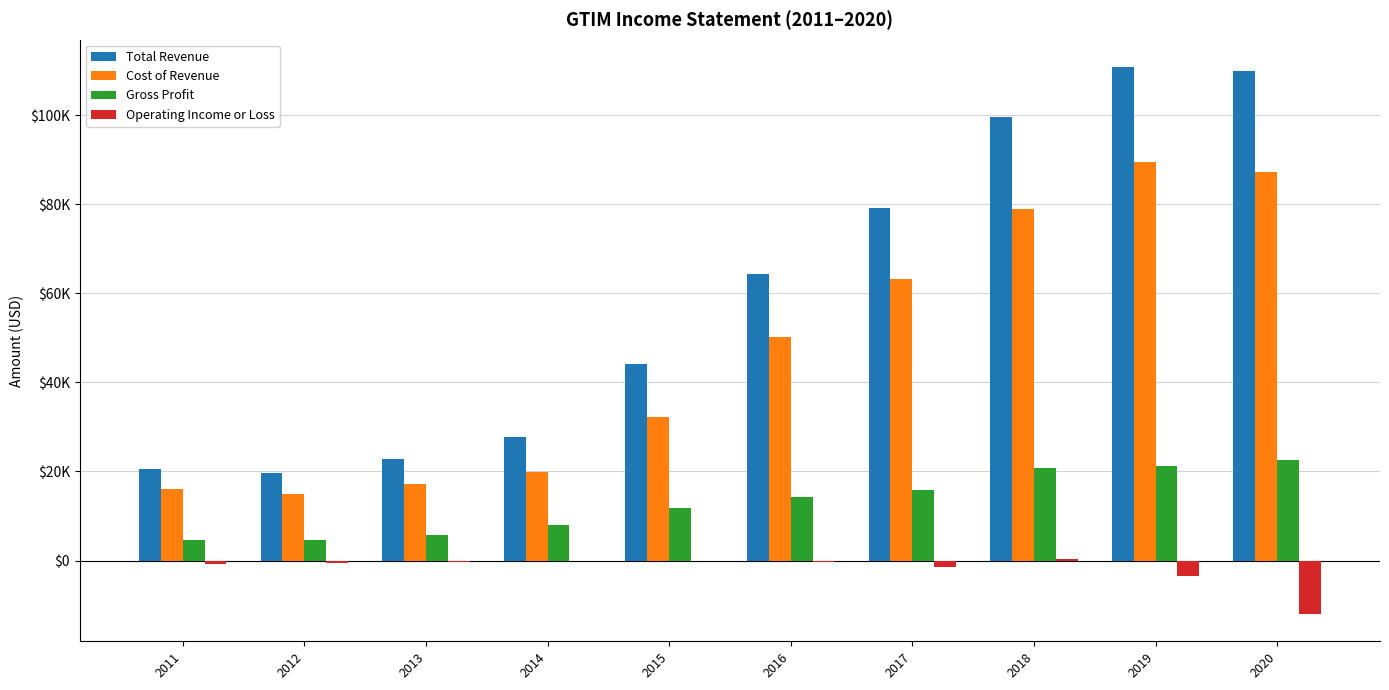

Are the bars horizontal?

No